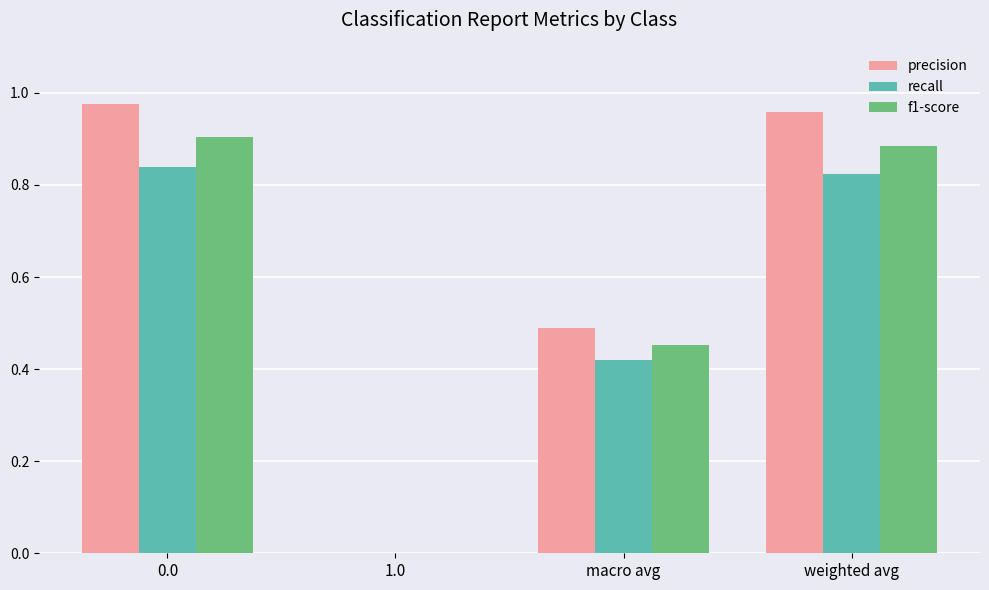

The f1-score series shows 0.0 at 1.0. True or false?

True